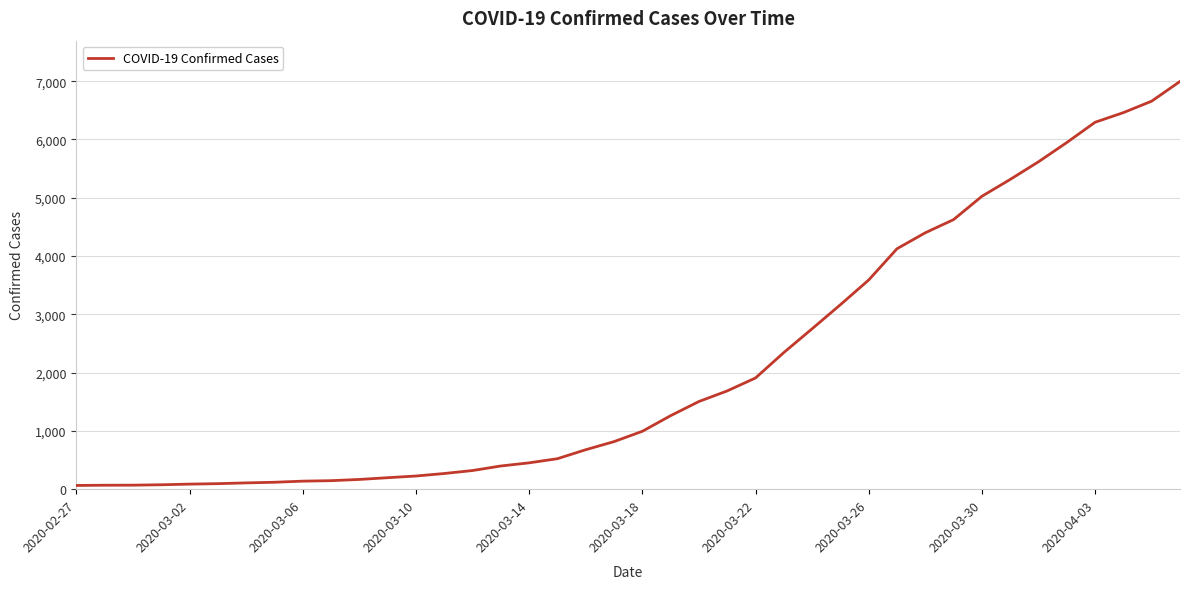

What is the difference between the maximum and minimum values?

6931